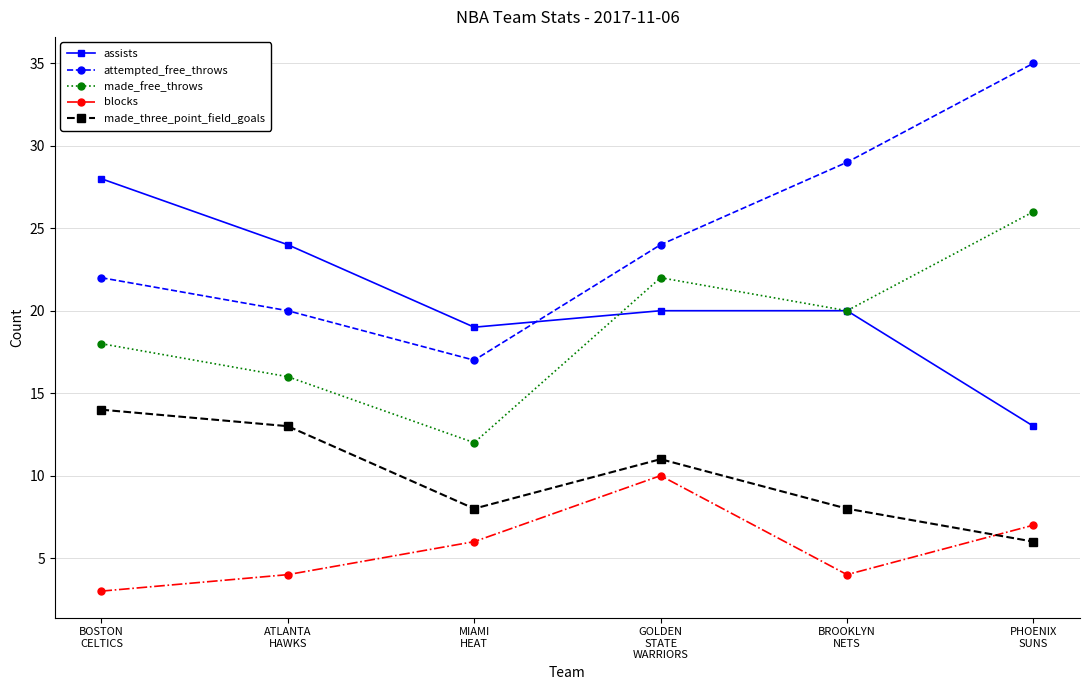

Is the value of blocks at ATLANTA
HAWKS greater than the value of made_three_point_field_goals at BROOKLYN
NETS?

No